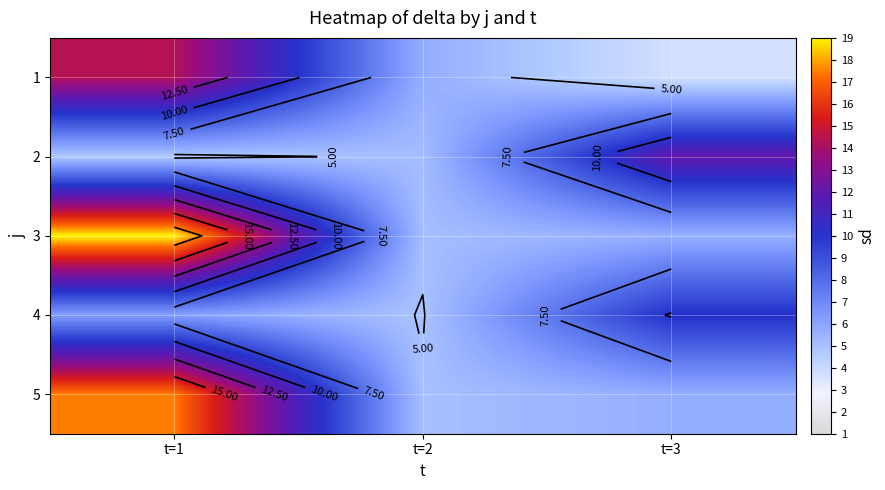

At which label does 5 reach its peak?

t=1